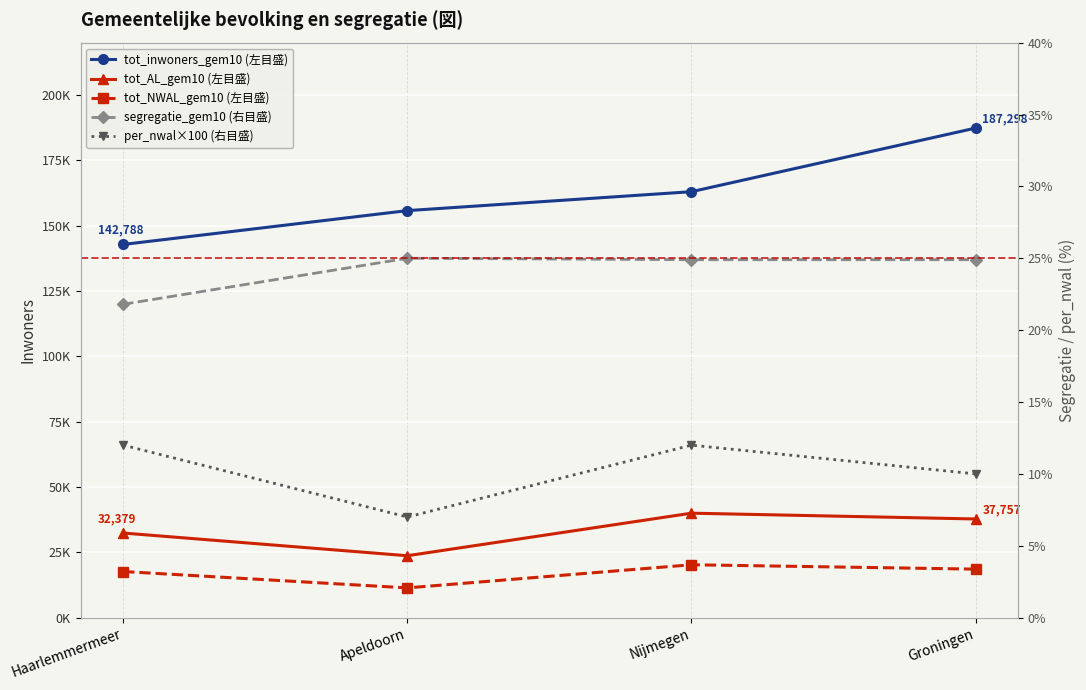

Is it true that tot_NWAL_gem10 (左目盛) equals 30697.3 at Groningen?

False